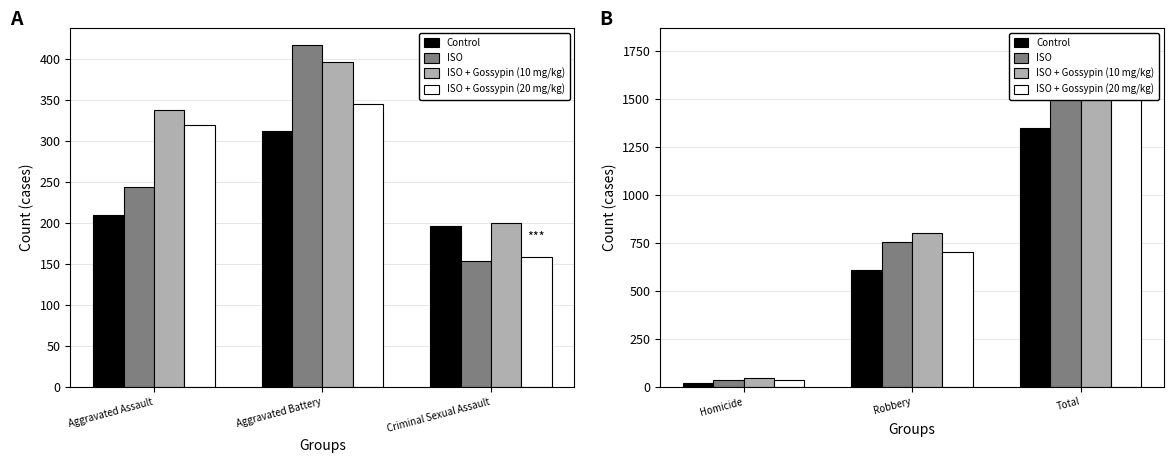

Is it true that ISO + Gossypin (20 mg/kg) equals 232 at Robbery?

False